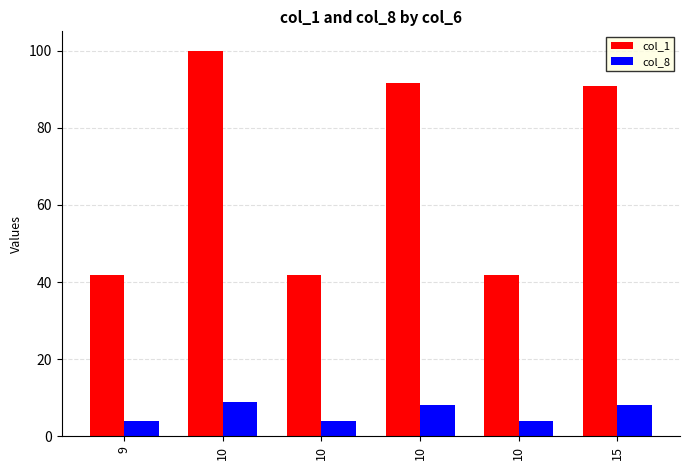

The value of col_1 at 10 is 41.9. True or false?

True